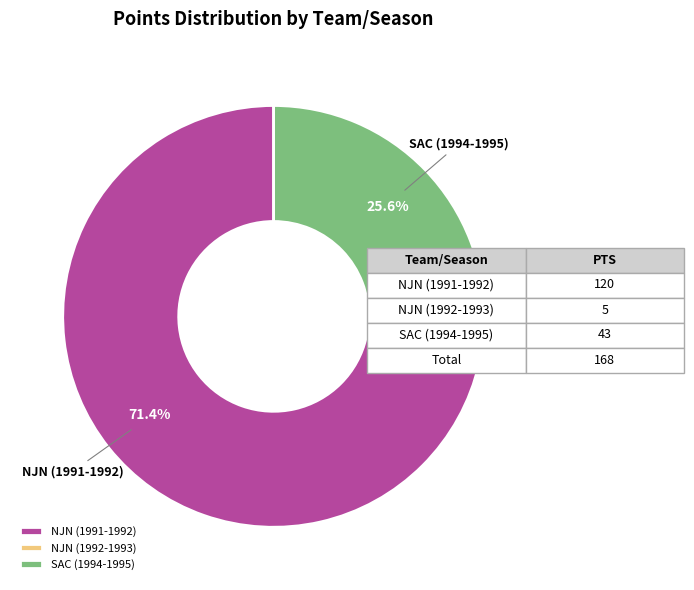

What percentage is the NJN (1991-1992) slice, to the nearest percent?

71%